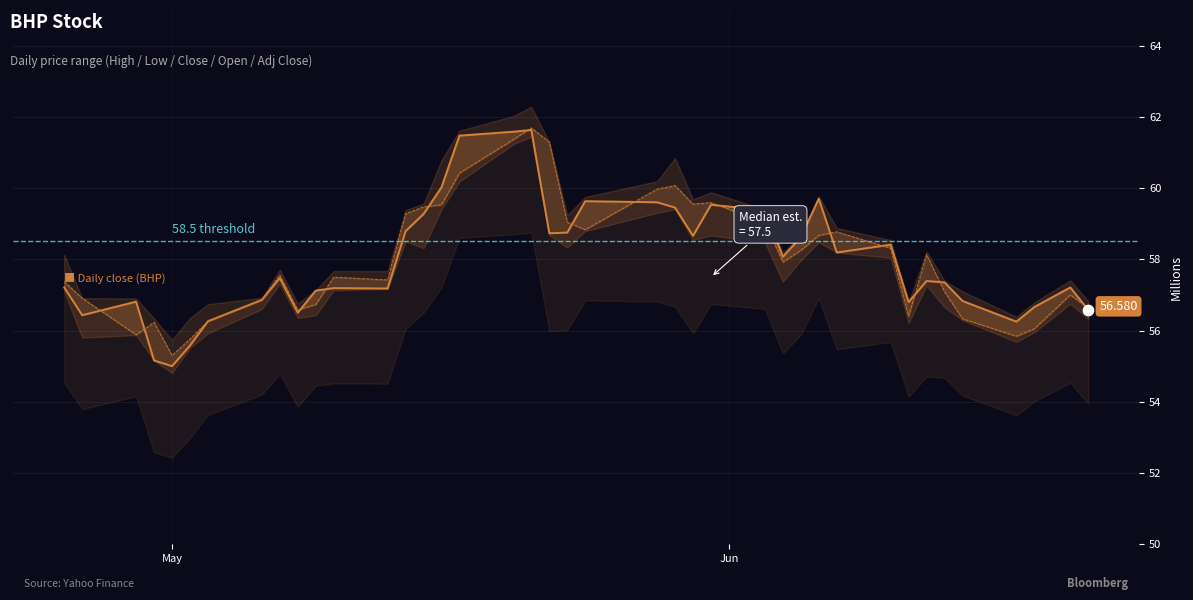

At how many categories does at least one series exceed 56?

38